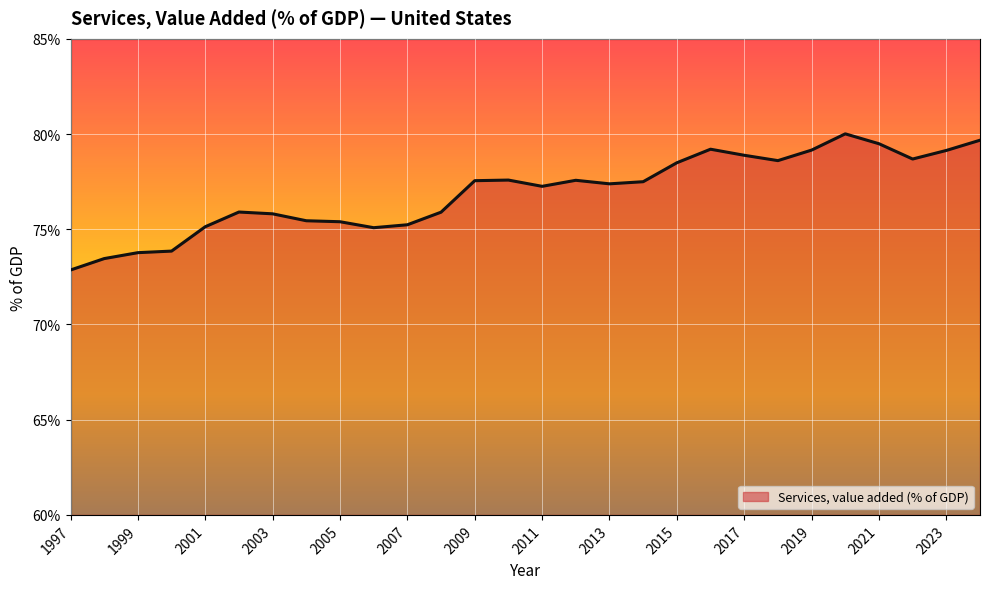

What is the difference between the maximum and minimum values?

7.2